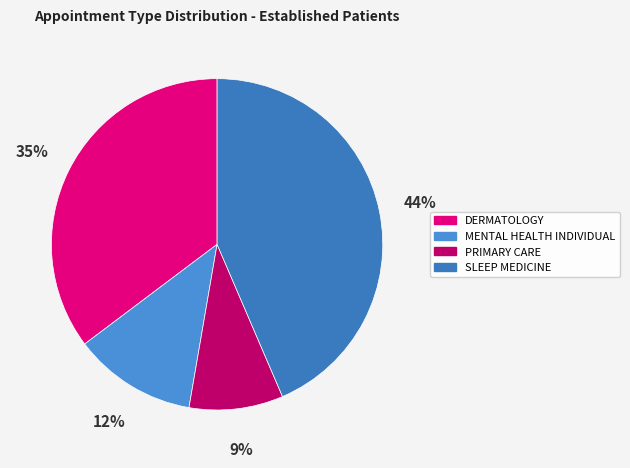

To the nearest percent, what percentage of the pie is SLEEP MEDICINE?

44%